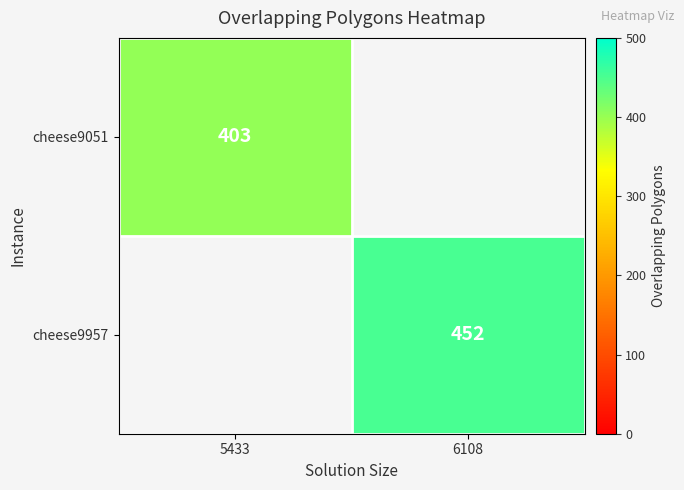

True or false: cheese9957 has a value of 452 at 6108.

True